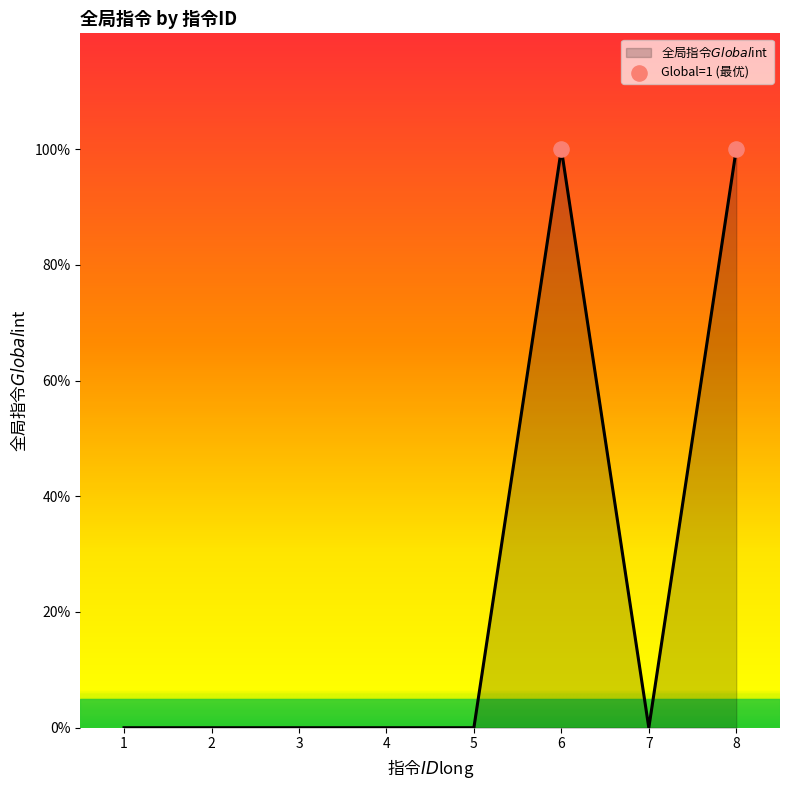

Between 6 and 3, which is larger?

6